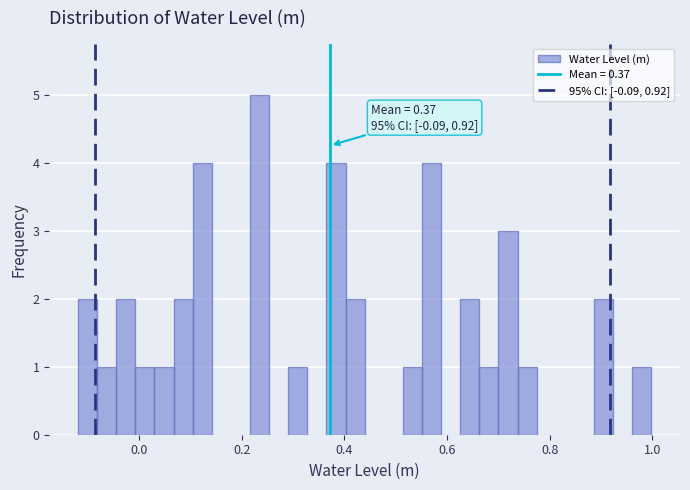

Read against the x-axis, roughly where is the centre of the tallest bar?

0.24